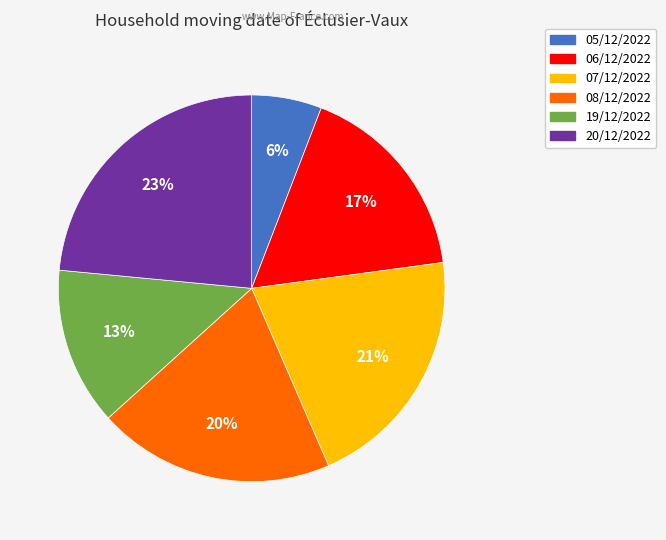

Is it true that 08/12/2022 is 20% of the pie?

True